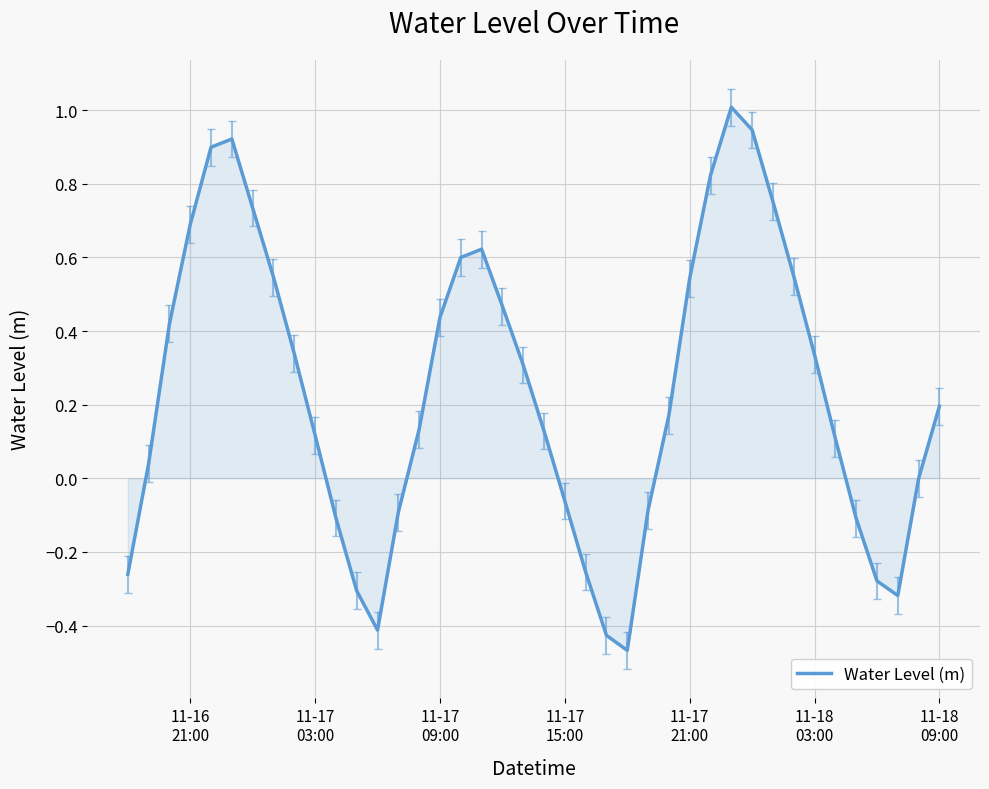

What is the maximum value shown in the chart?

1.0